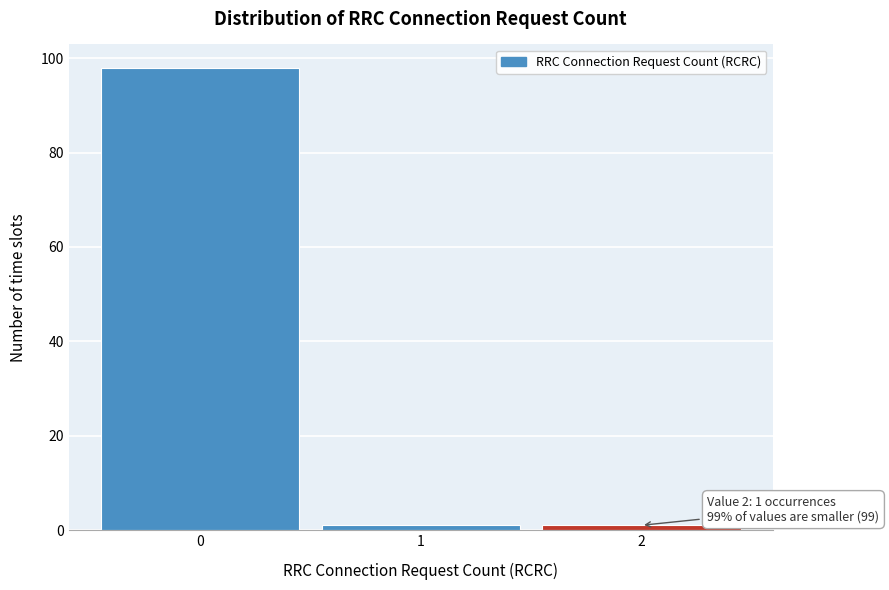

Reading right to left, extract all data points from this chart.

1	1	98